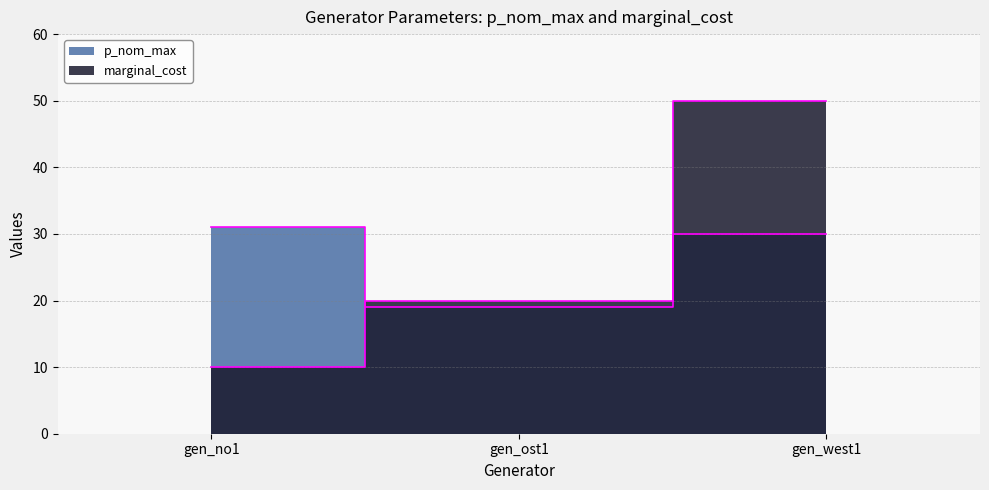

At which category does the chart reach its minimum across all series?

gen_no1